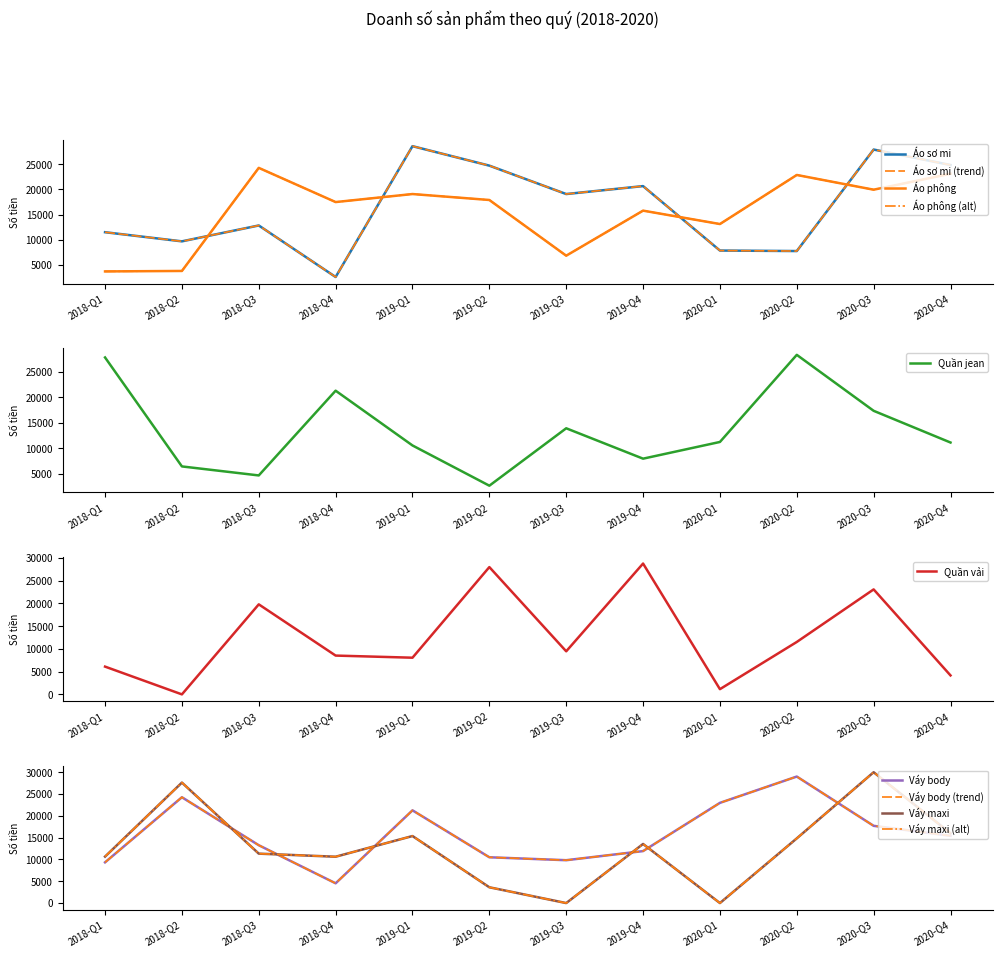

What is the highest value of the Quần vải series?

28772